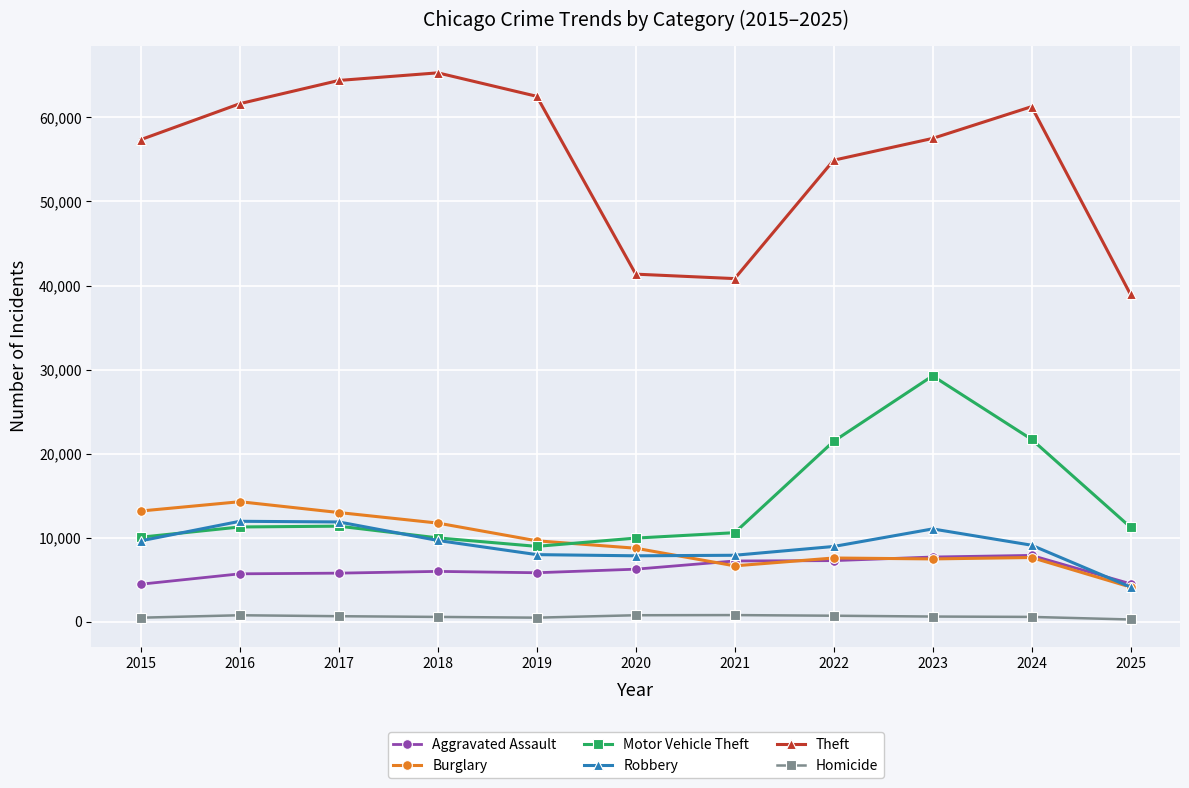

What is the value of the Burglary point at the 6th from the left?

8758